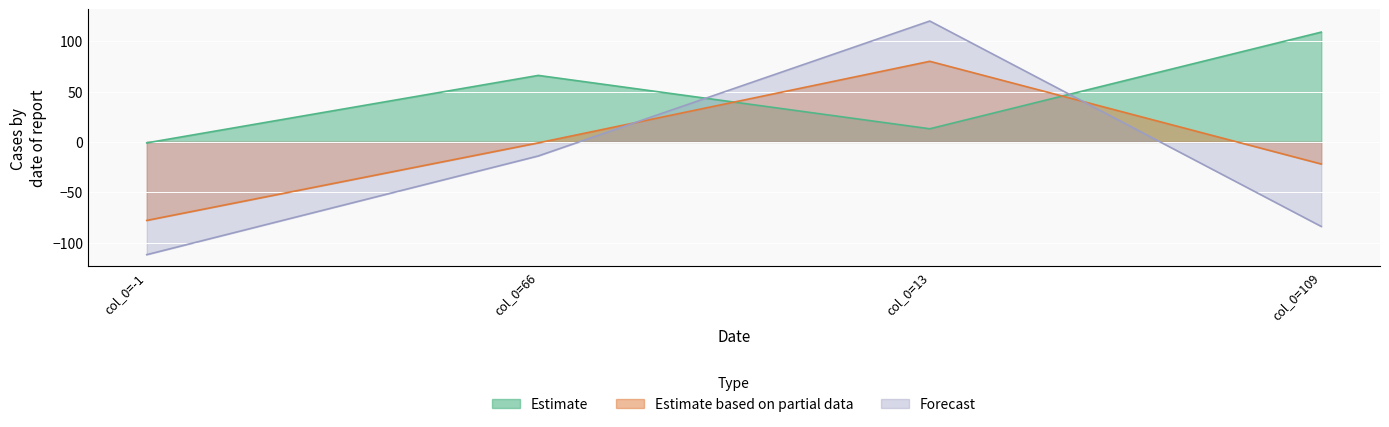

What is the sum of the Estimate based on partial data values at col_0=13 and col_0=66?

79